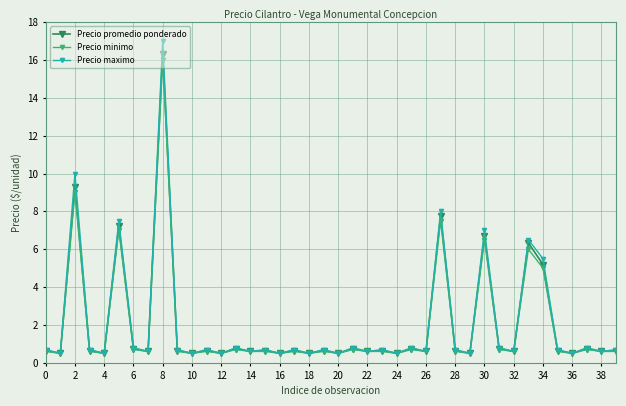

What is the greatest value displayed?

17.0